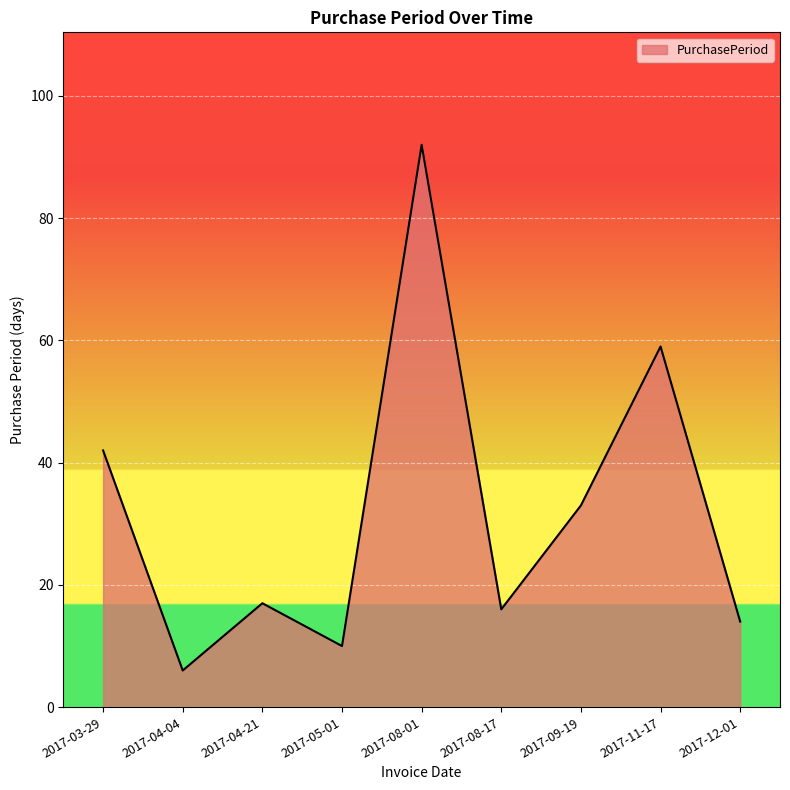

What is the difference between the maximum and minimum values?

86